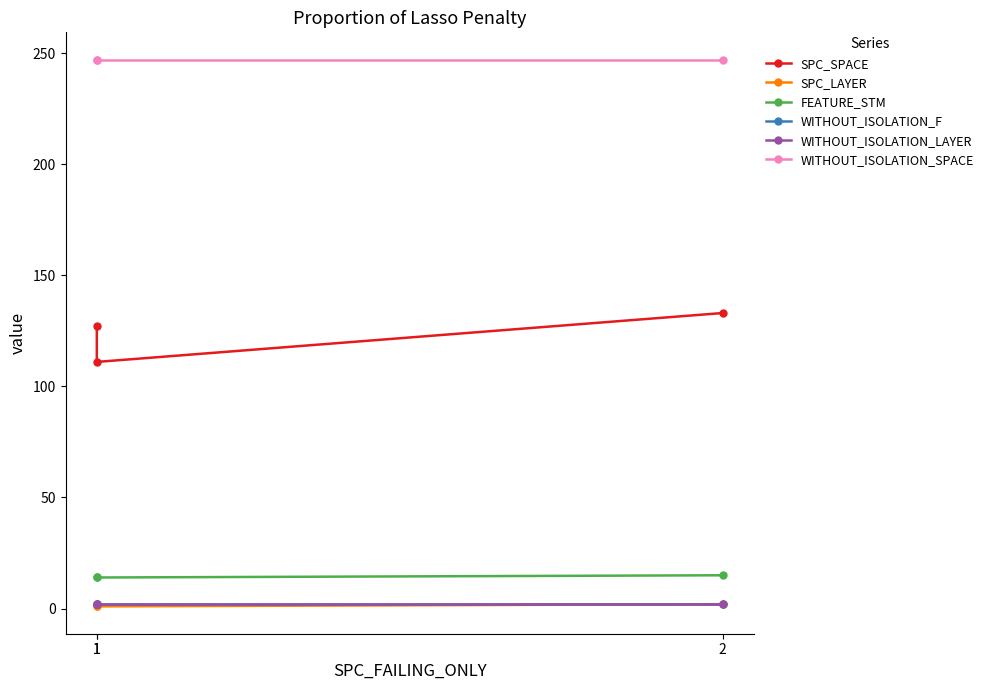

What is the value of the WITHOUT_ISOLATION_F point at the 1st from the left?

2